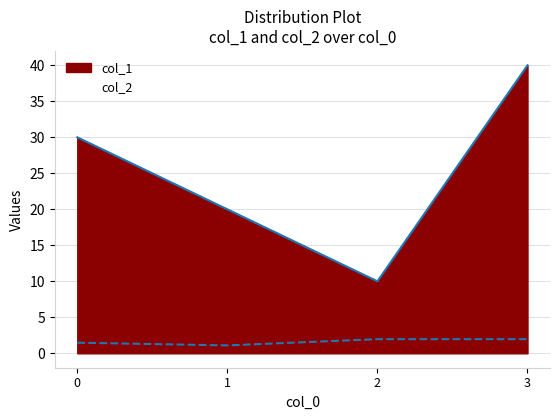

Where is col_2 nearest to the value 1?

1